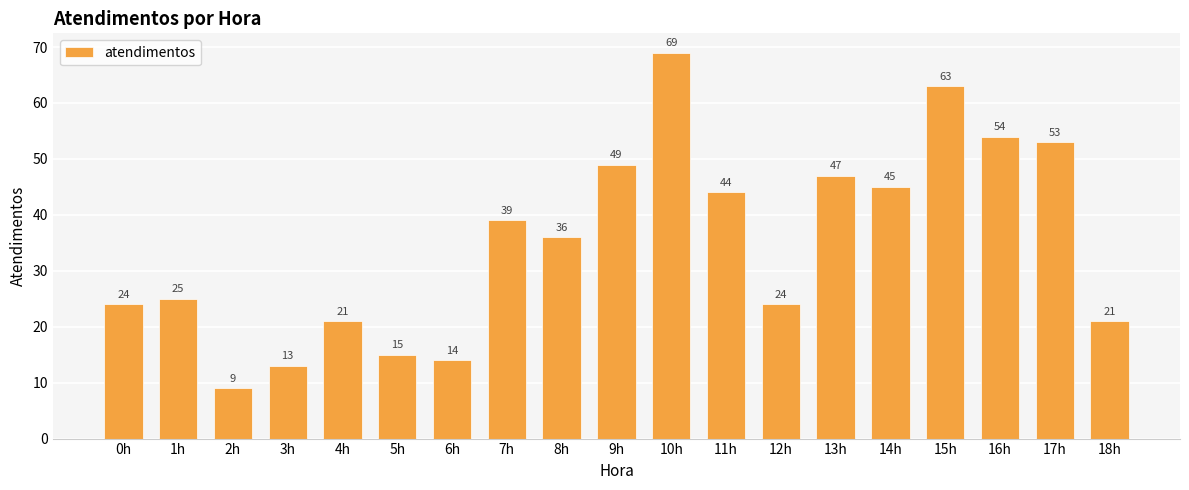

Read the value at 12h, to the nearest 5.

25